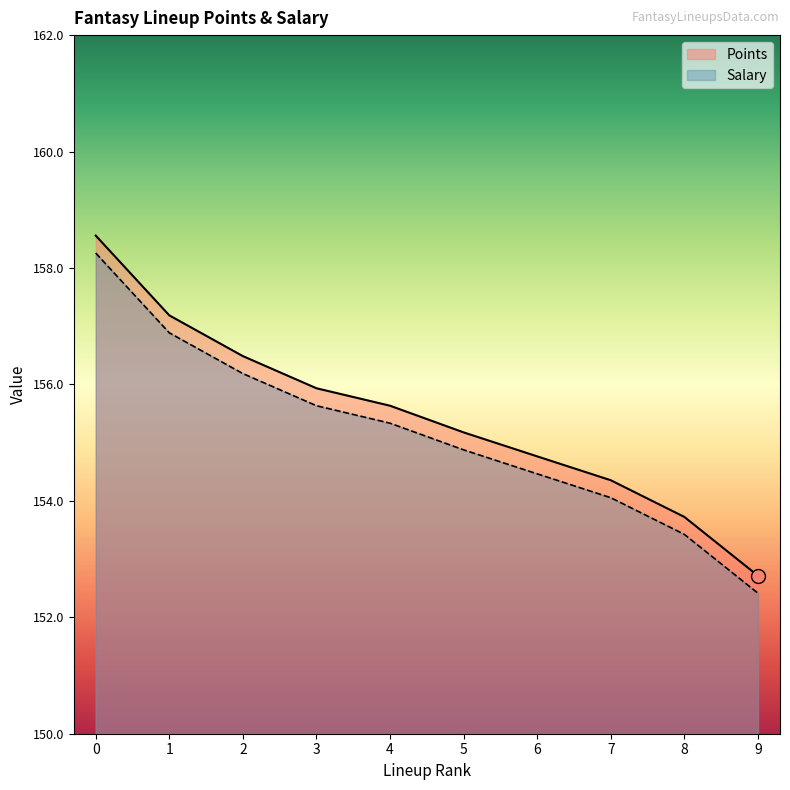

What is the total value across all series at 0?

316.8